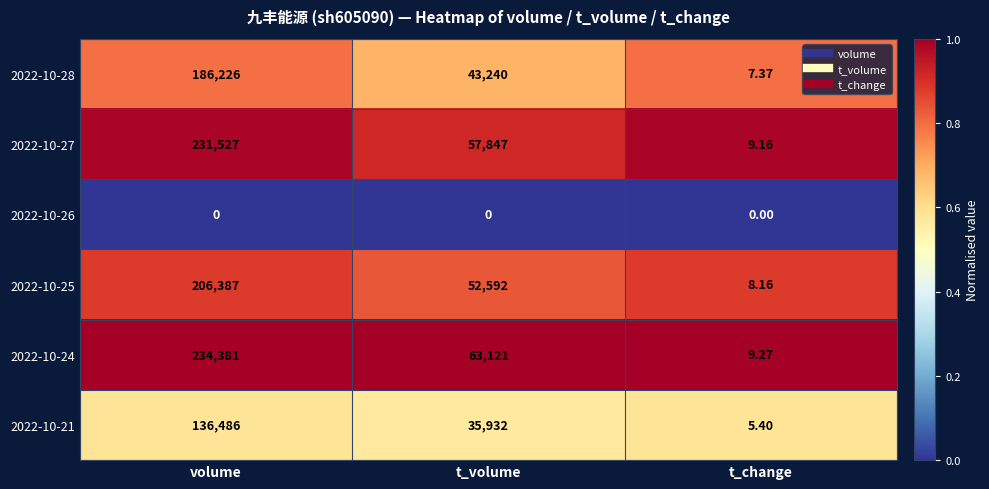

At which label does 2022-10-25 first exceed 52592?

volume